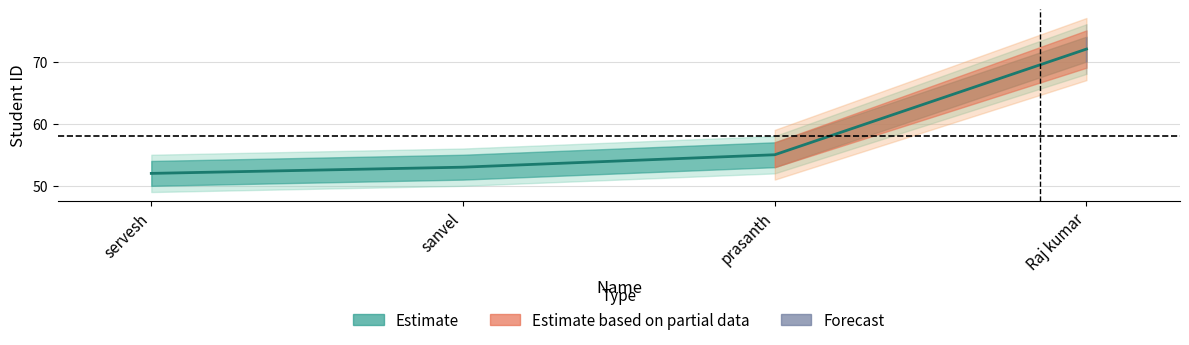

How many values are below 55?

2